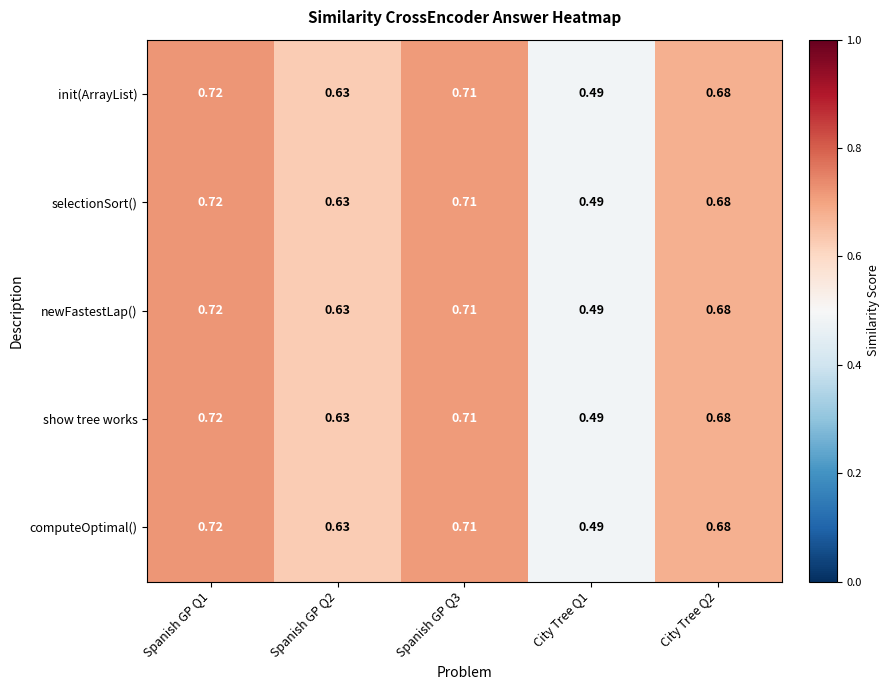

Count the number of categories in the chart.

5